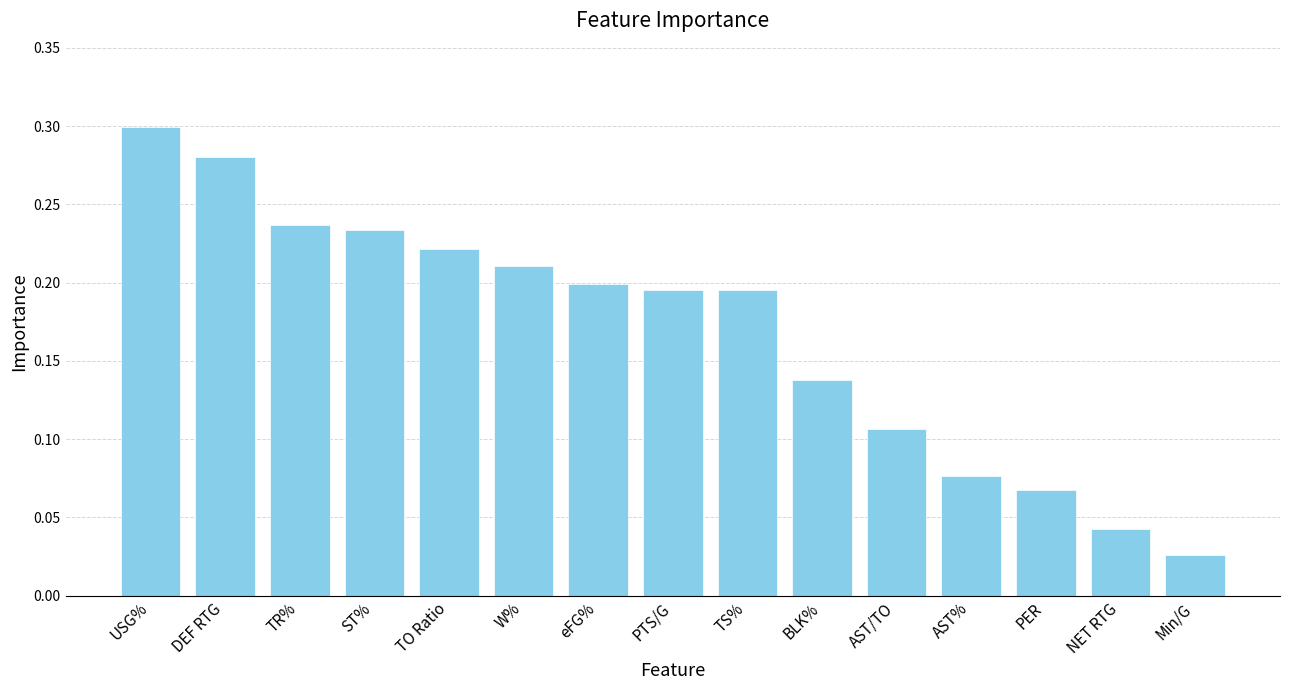

At which category does the chart reach its minimum across all series?

Min/G